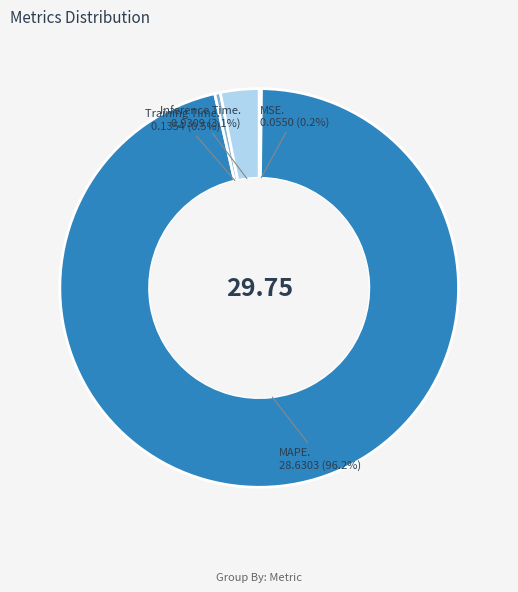

Is there any slice that represents more than half of the pie?

Yes